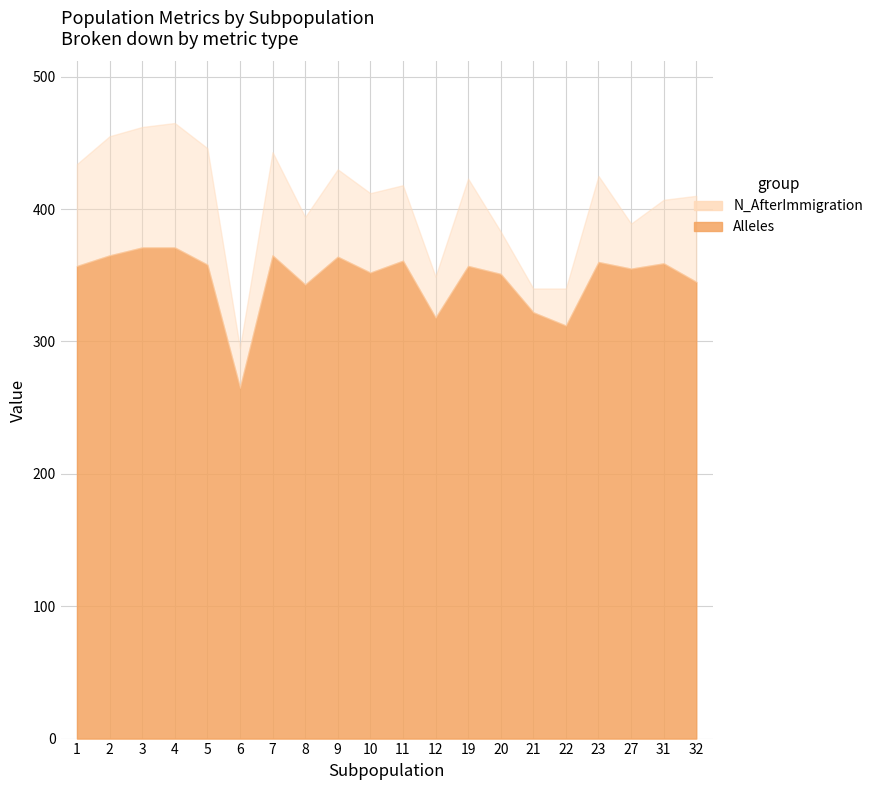

True or false: Alleles and N_AfterImmigration intersect in this chart.

False